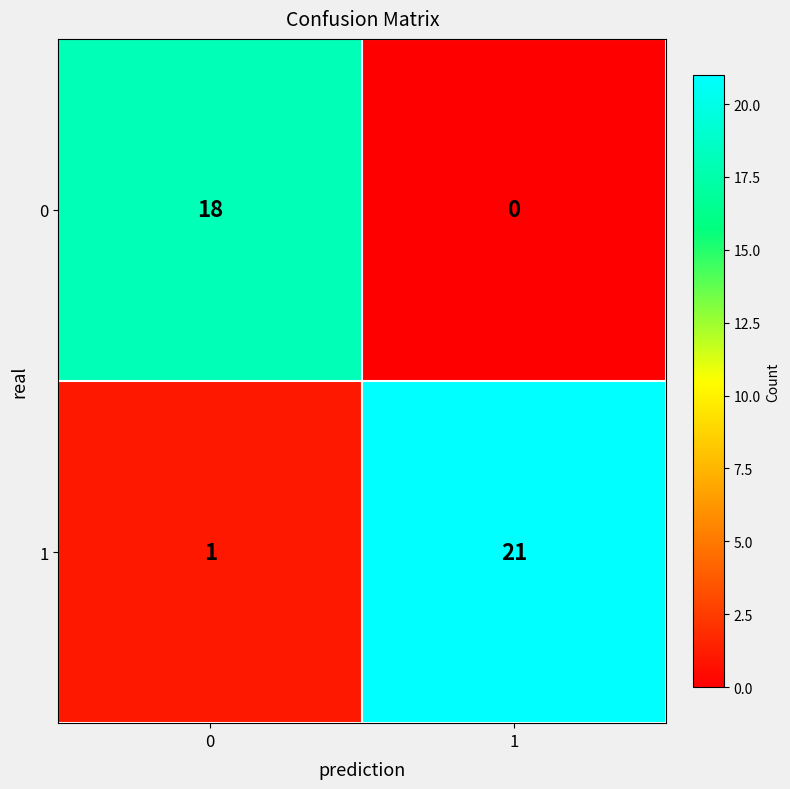

Rank the series by their average value, from highest to lowest.

1, 0